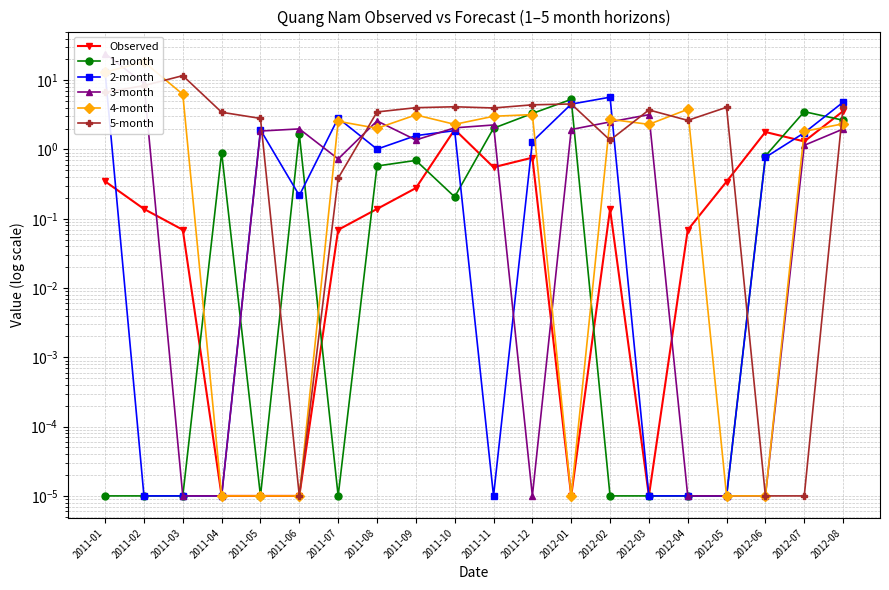

The 5-month series shows 4.1 at 2012-05. True or false?

True